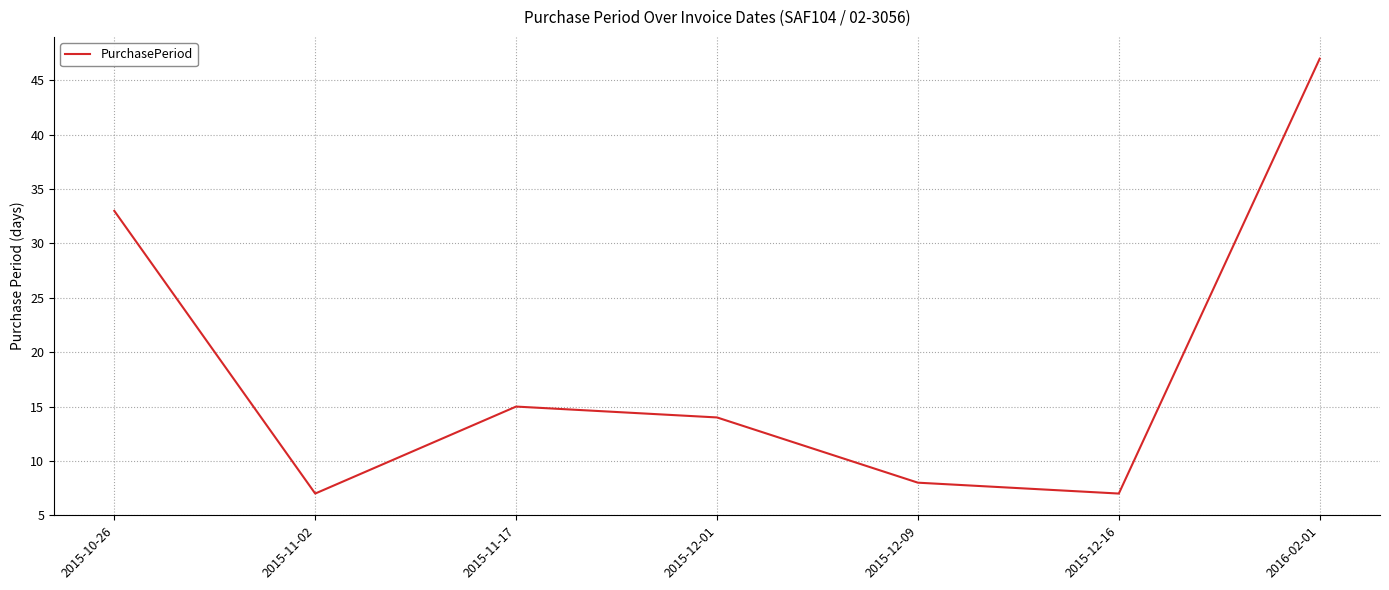

Which label corresponds to the largest value in the chart?

2016-02-01